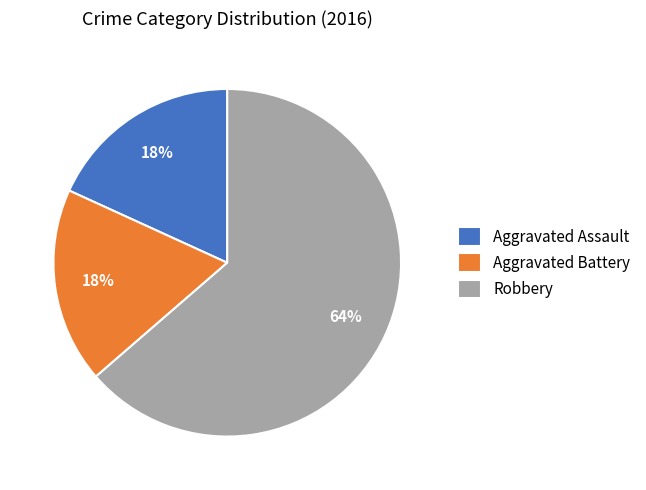

How many slices are in this pie chart?

3